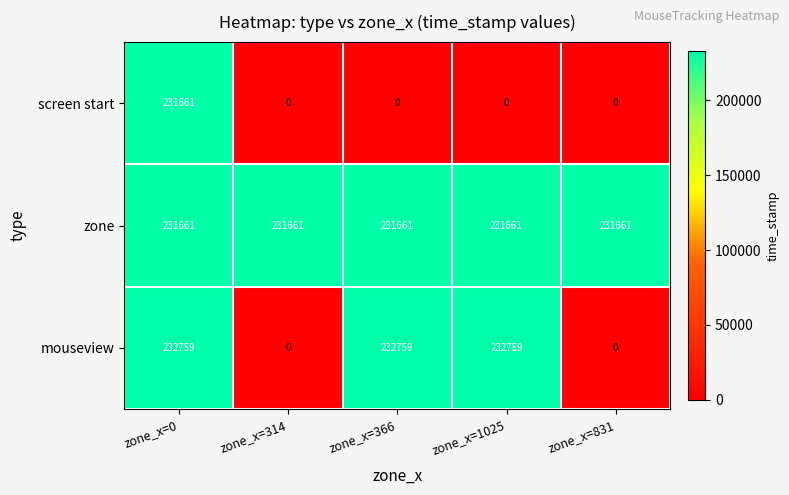

Count the mouseview values in the range 0 to 232759.

5